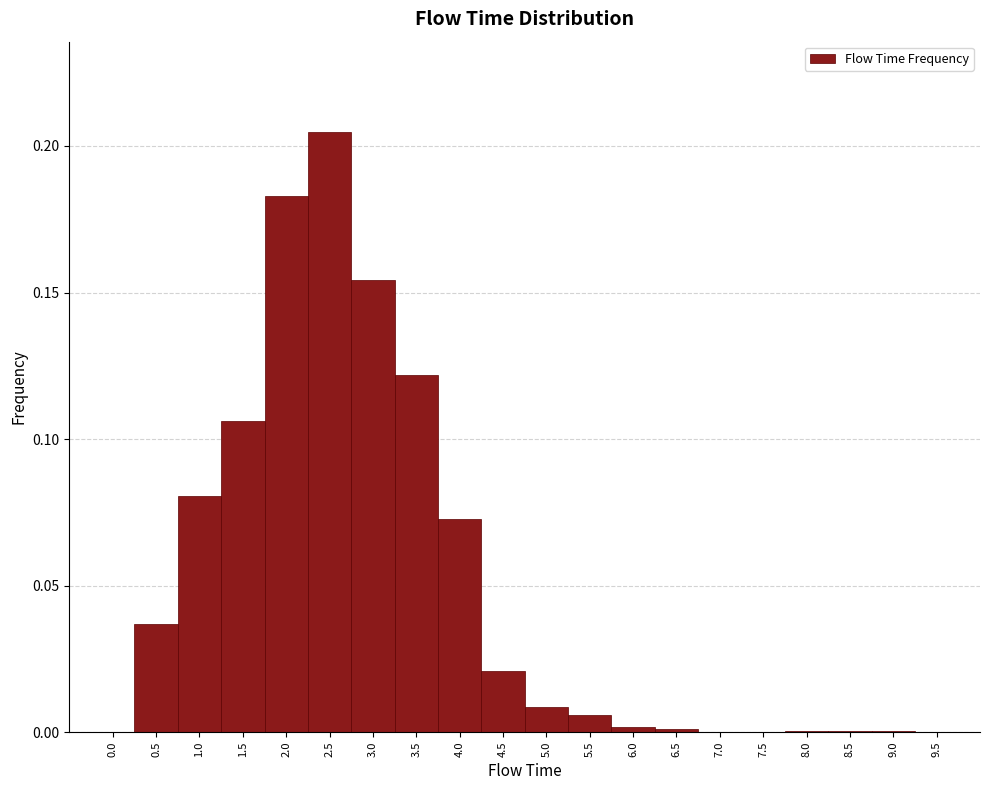

What is the height of the bar covering 4.75 to 5.25 on the x-axis? The values are not printed on the chart, so give them approximately, as read against the axis.

0.010